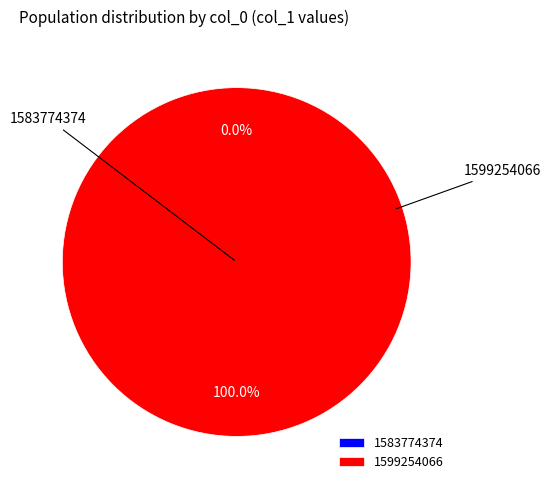

Which slice is the largest?

1599254066